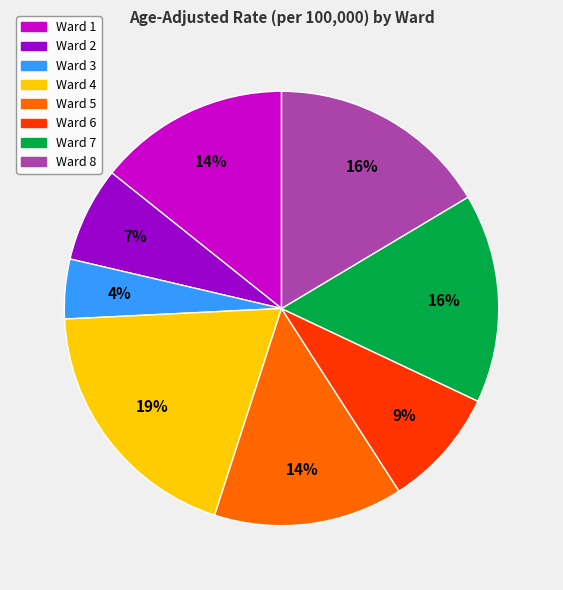

Does any single category account for the majority?

No